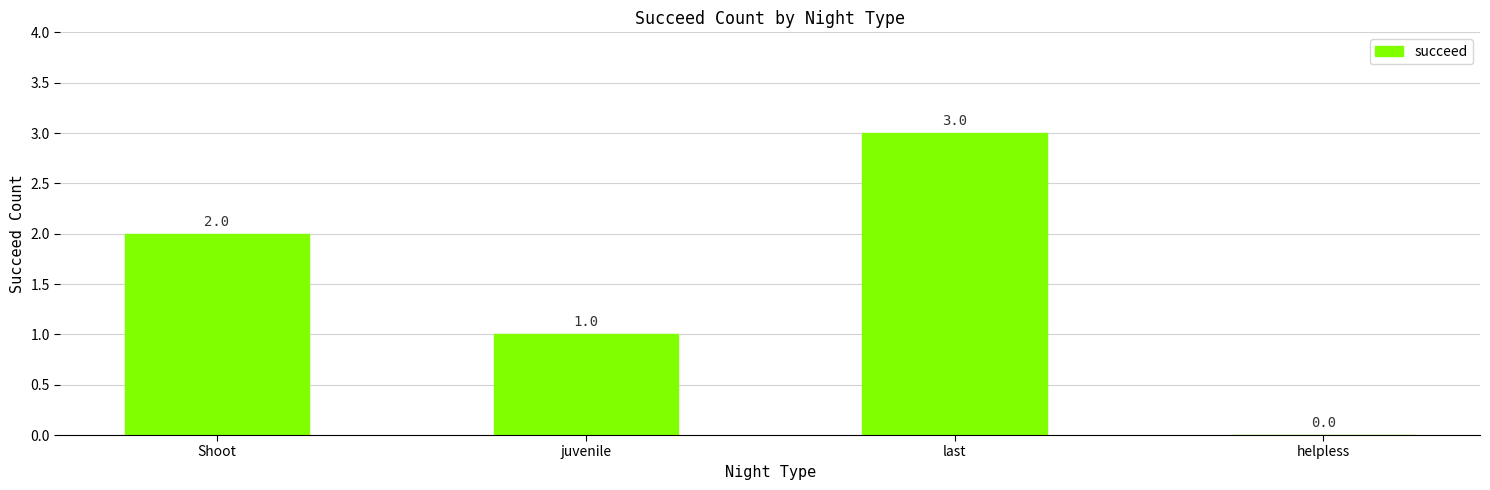

The value at last is 5. True or false?

False